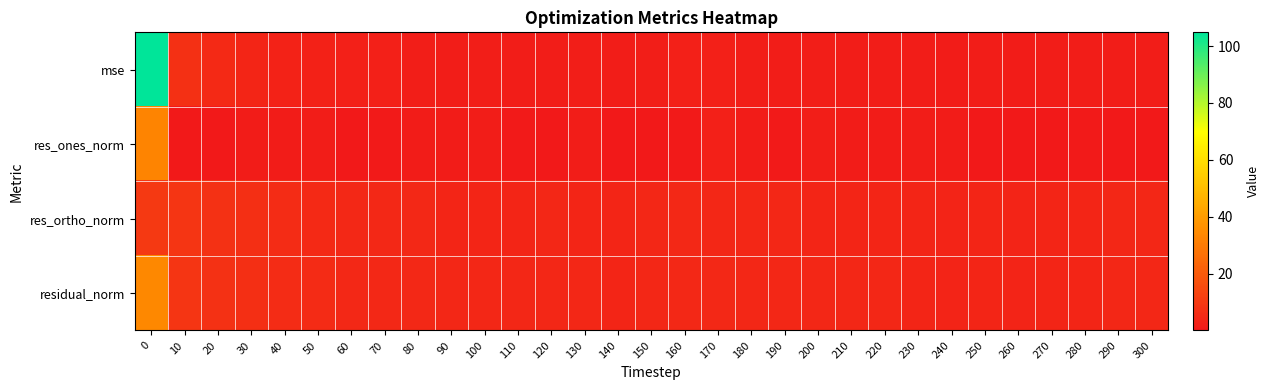

What is the total value across all series at 270?

9.7